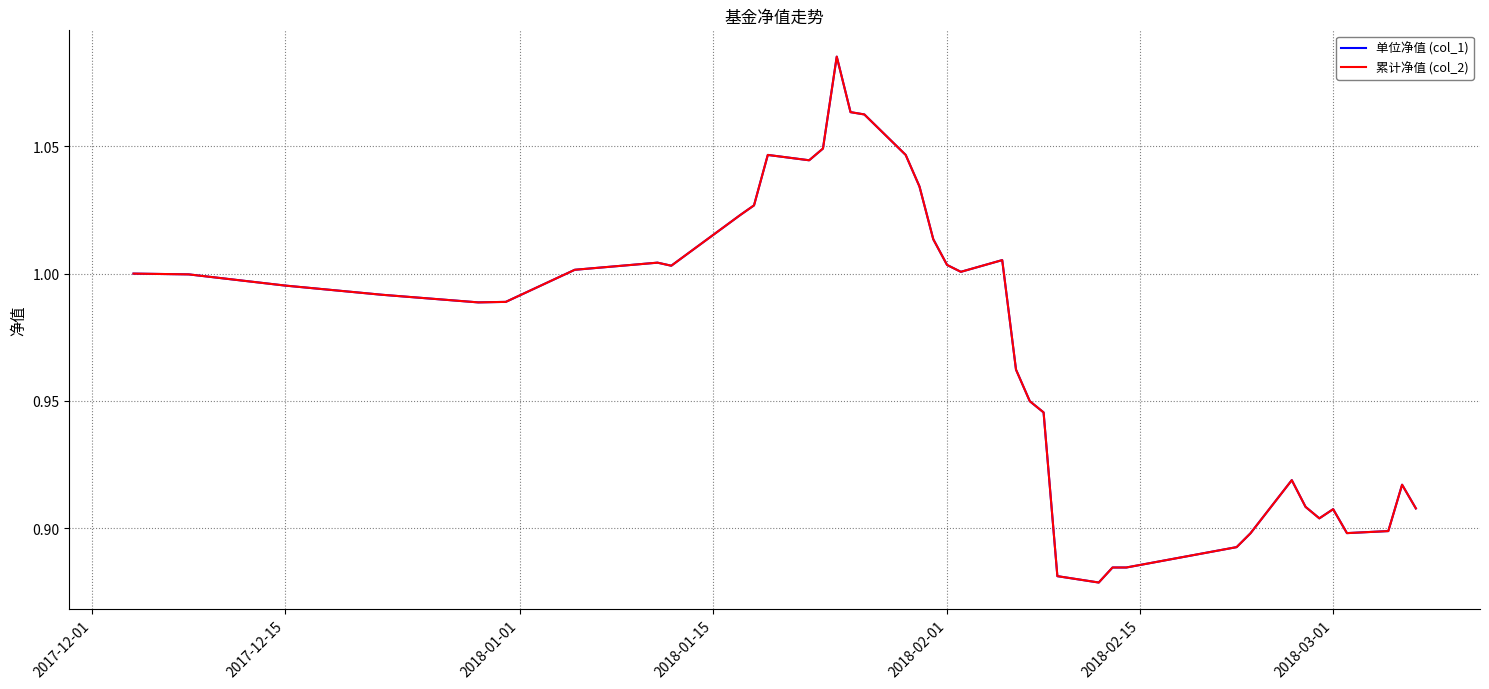

True or false: 累计净值 (col_2) and 单位净值 (col_1) intersect in this chart.

False